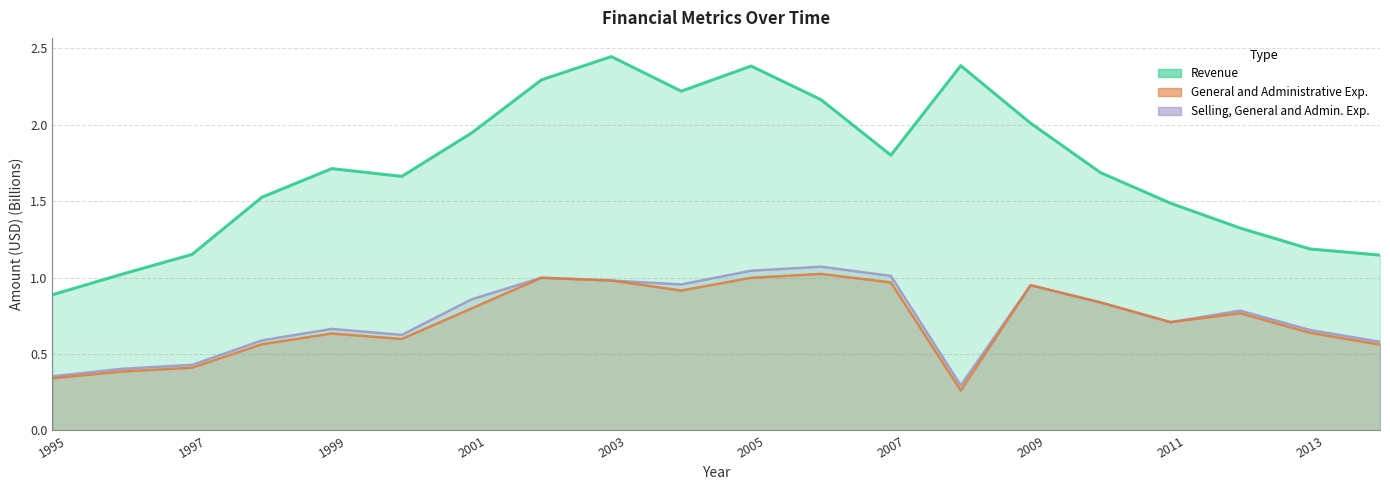

At which label is General and Administrative Exp. closest to 0?

2008